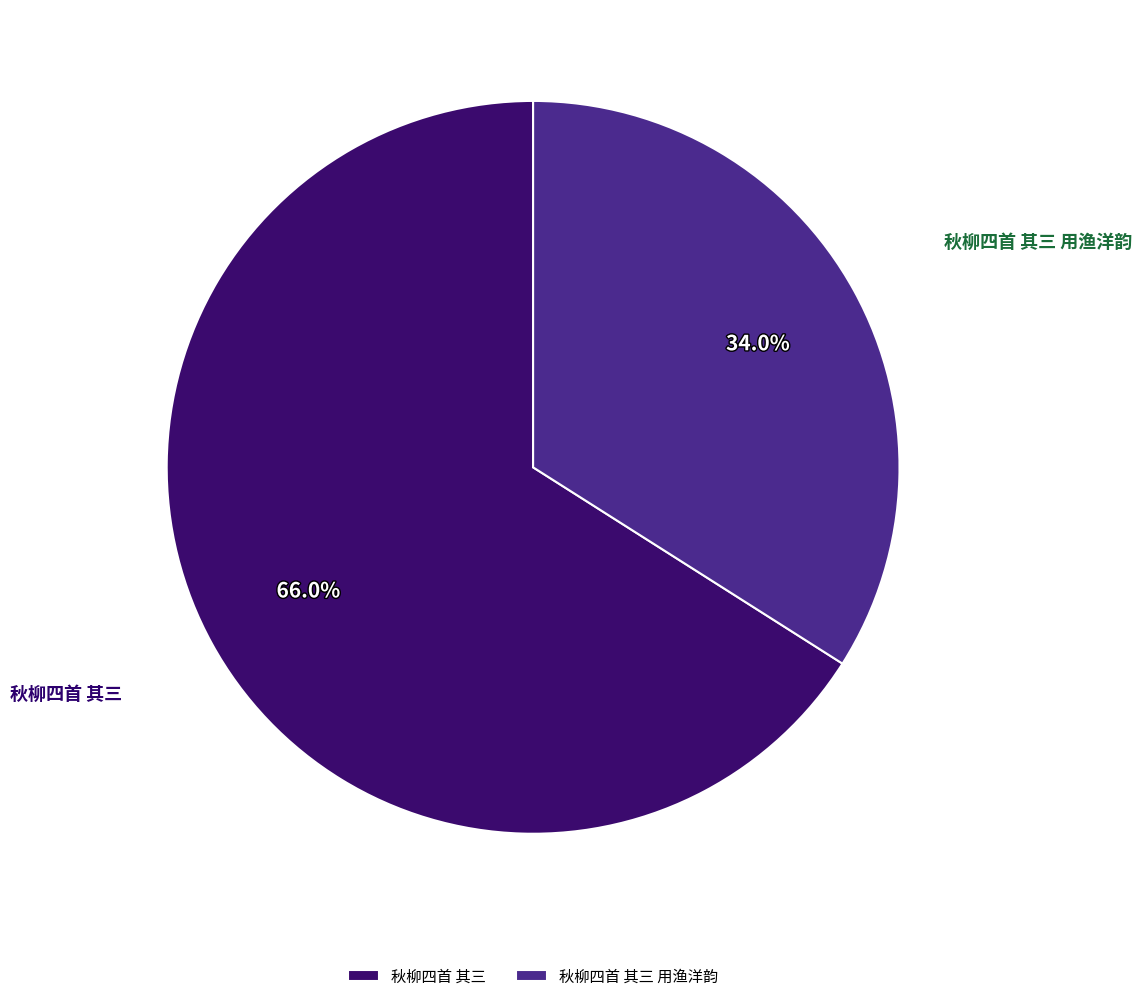

To the nearest percent, what percentage of the pie is 秋柳四首 其三?

66%